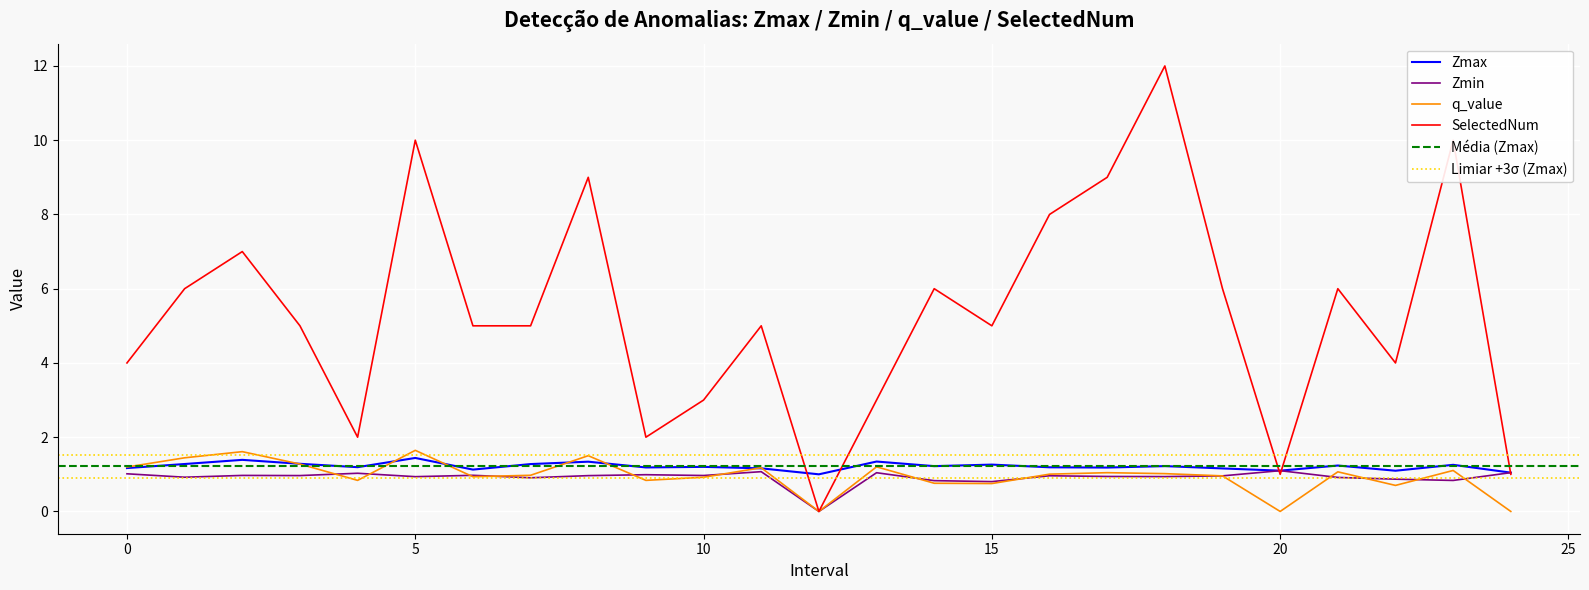

What is the difference between the SelectedNum values at 4 and 12?

2.0